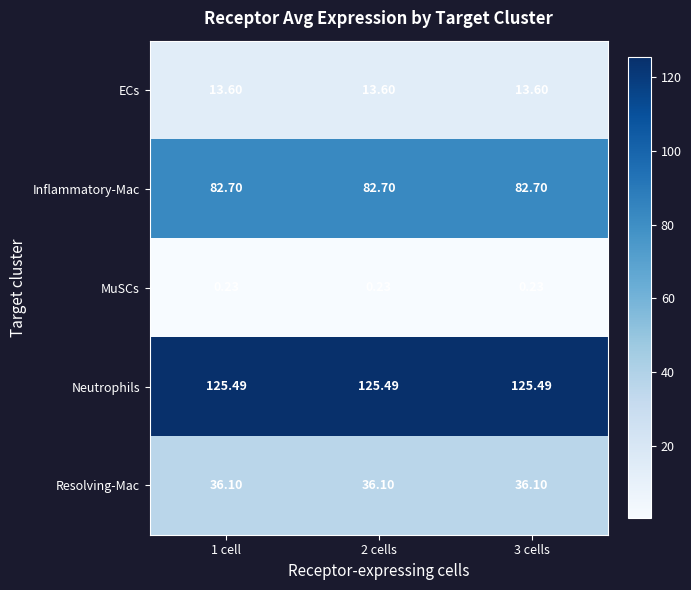

Is the value of Neutrophils at 3 cells greater than the value of Inflammatory-Mac at 2 cells?

Yes